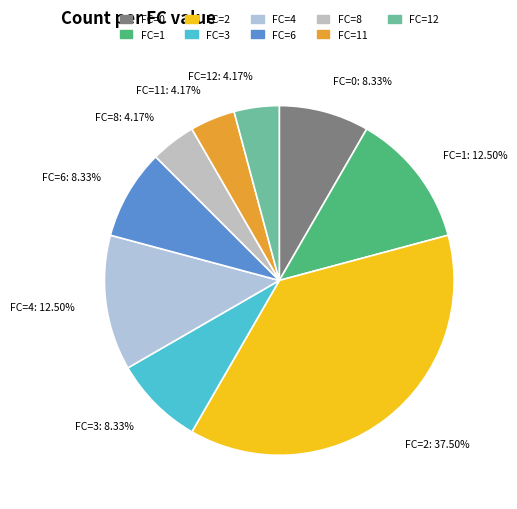

How many slices are in this pie chart?

9